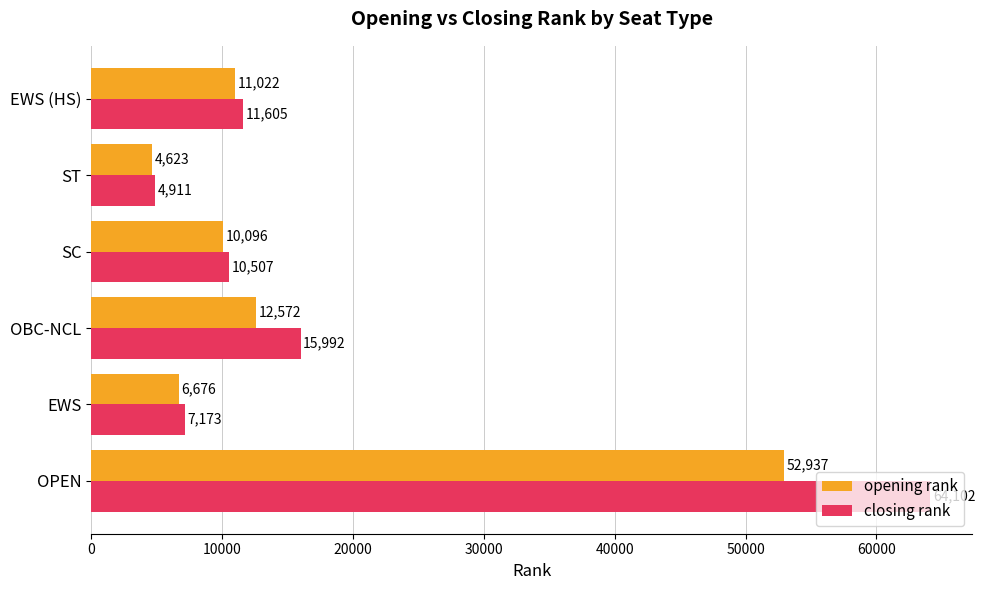

Between SC and EWS (HS), which series saw the biggest shift?

closing rank